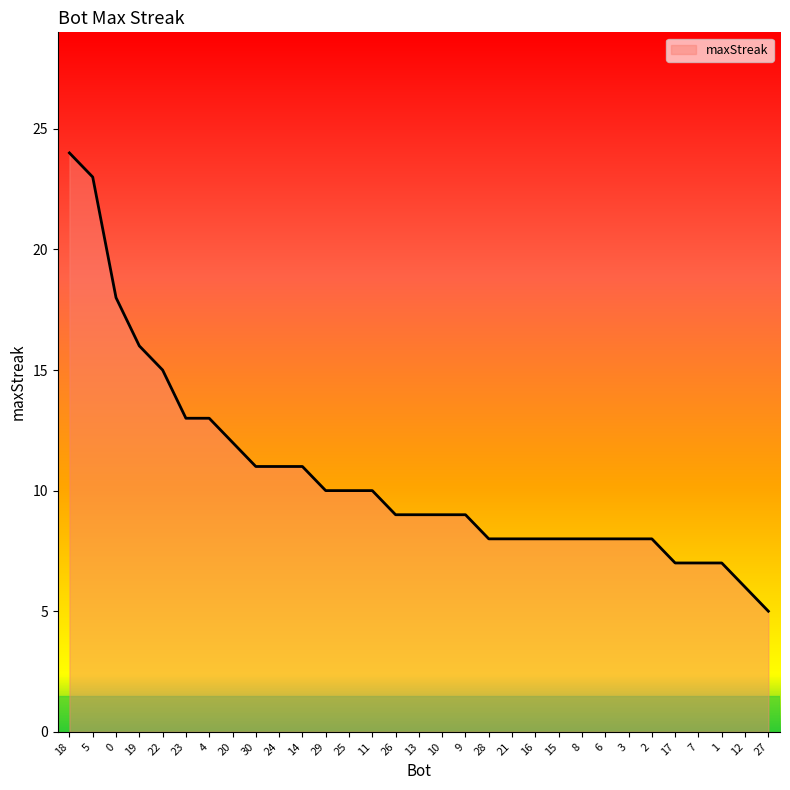

Which label corresponds to the smallest value in the chart?

27